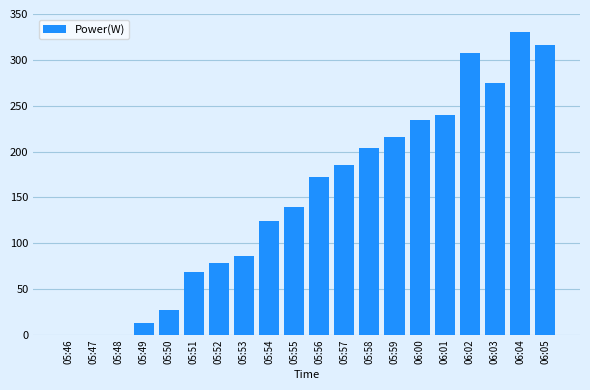

Are the bars horizontal?

No